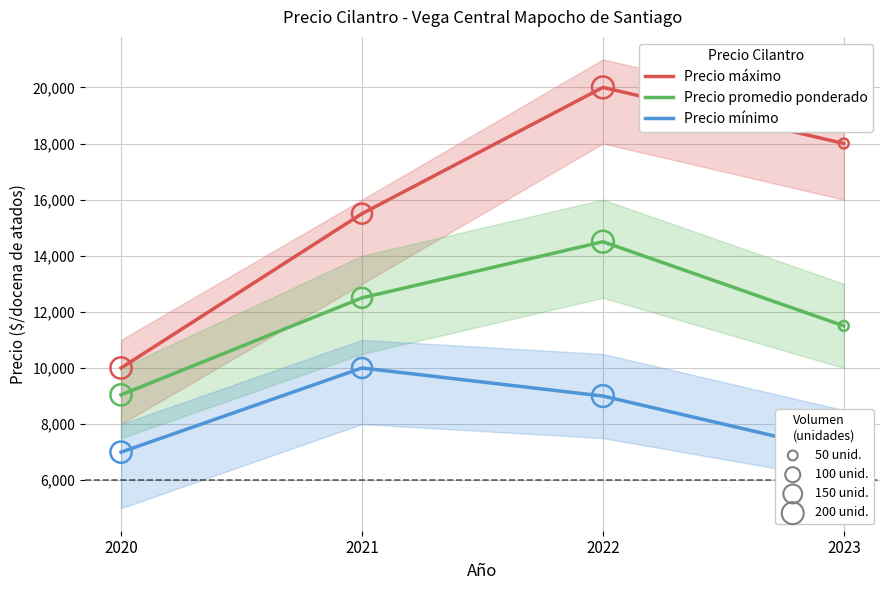

Is the value of Precio mínimo at 2020 greater than the value of Precio máximo at 2021?

No